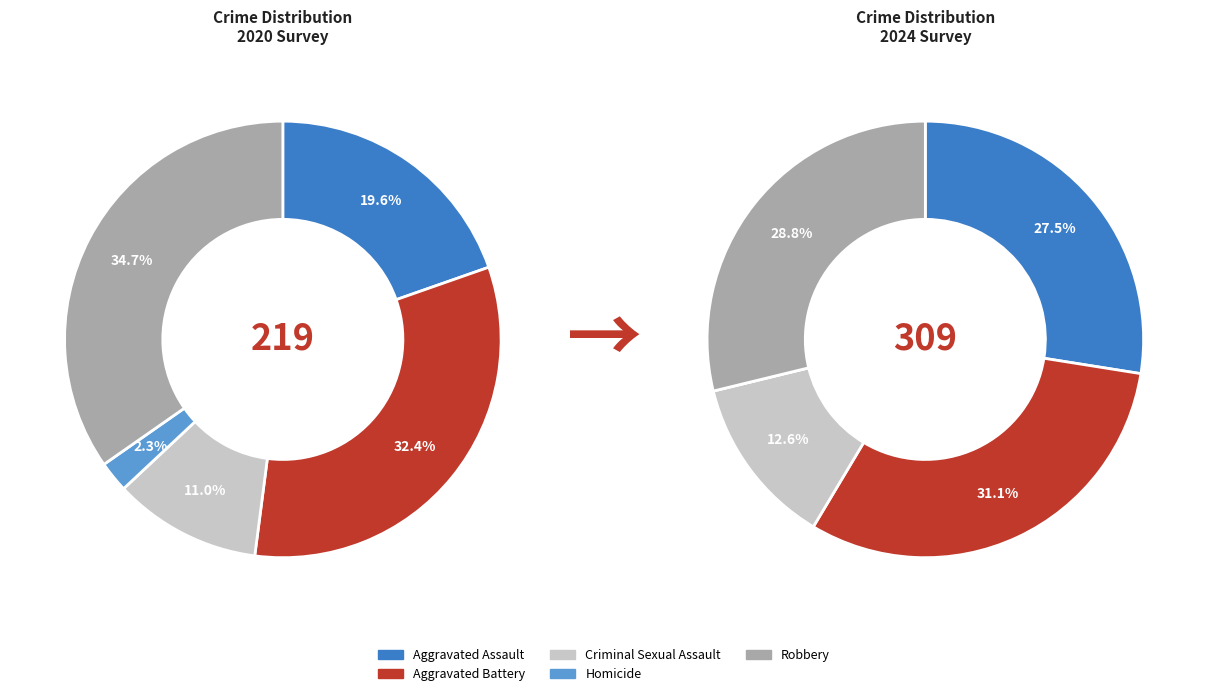

To the nearest percent, what is the difference between the largest and smallest slice percentages?

32%